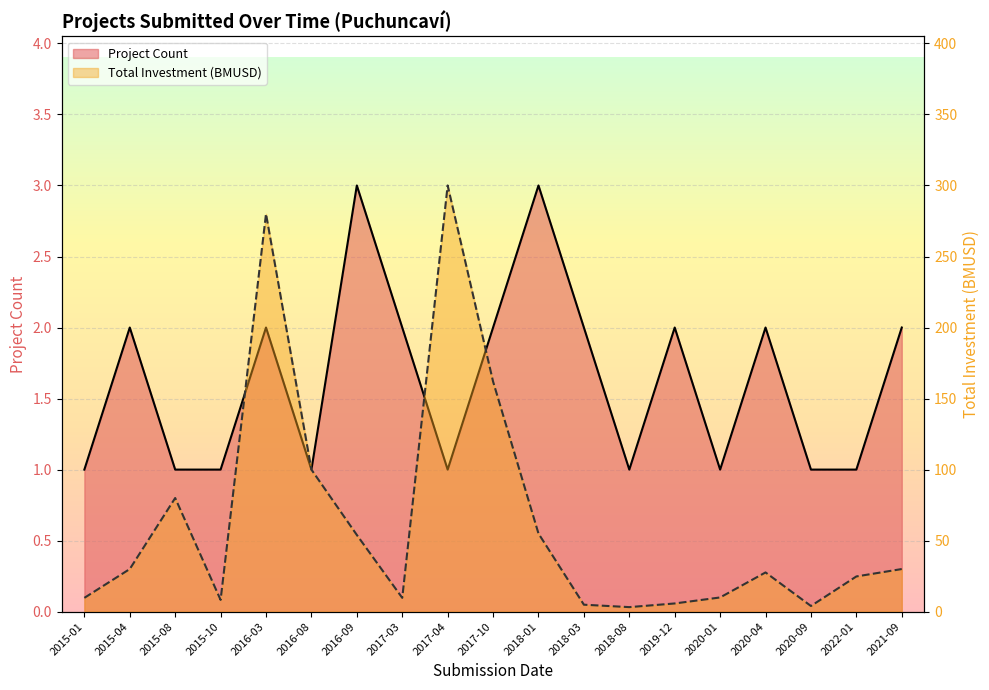

List the labels in order of Project Count value, smallest first.

2015-01, 2015-08, 2015-10, 2016-08, 2017-04, 2018-08, 2020-01, 2020-09, 2022-01, 2015-04, 2016-03, 2017-03, 2017-10, 2018-03, 2019-12, 2020-04, 2021-09, 2016-09, 2018-01